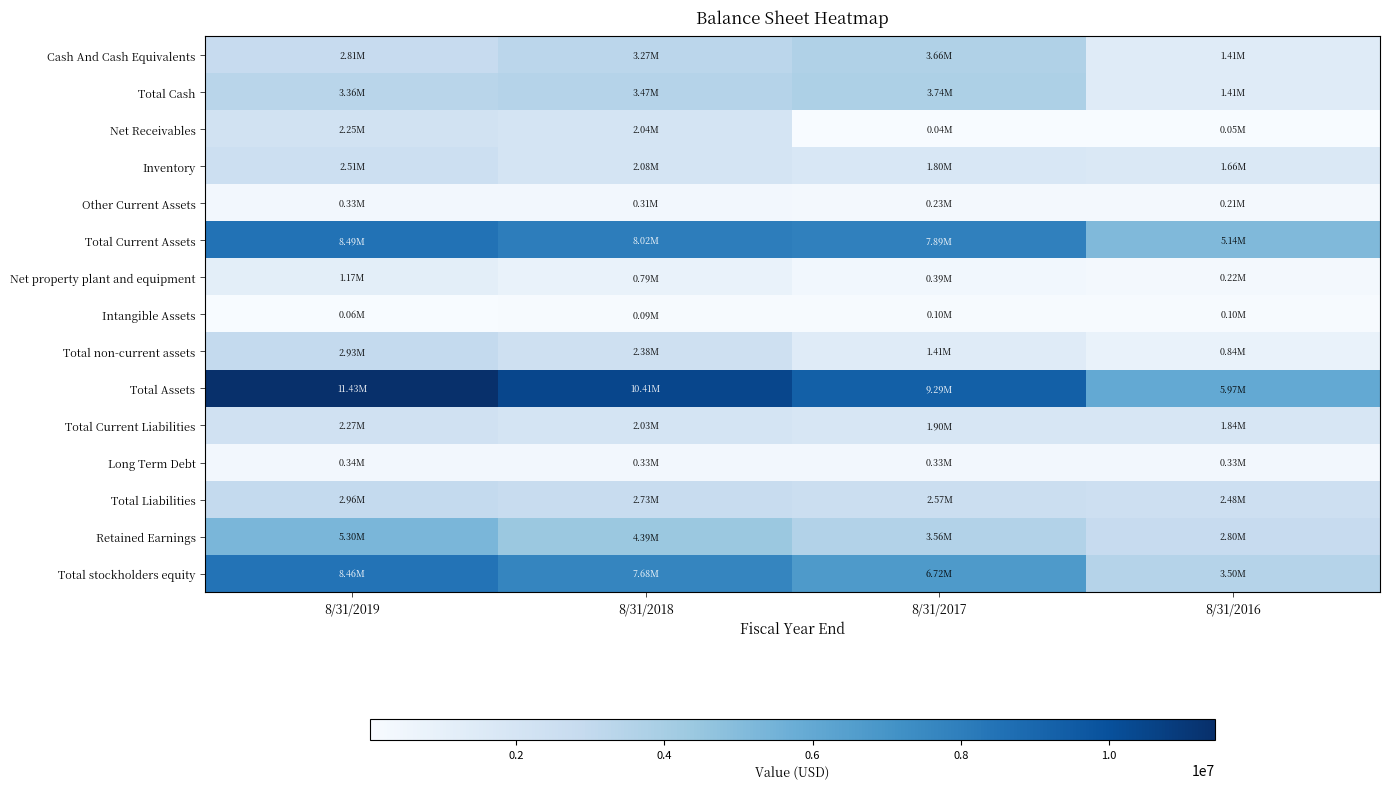

Which series has the largest total across all categories?

Total Assets